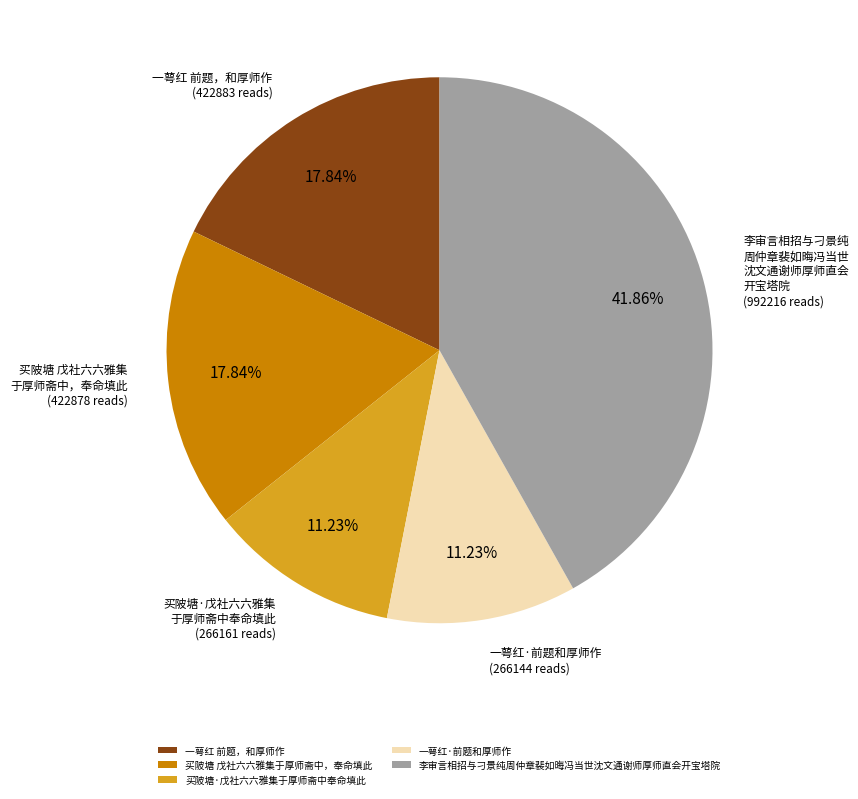

Approximately how many times larger is the value at 李审言相招与刁景纯周仲章裴如晦冯当世沈文通谢师厚师直会开宝塔院 compared to 买陂塘 戊社六六雅集于厚师斋中，奉命填此?

2.3